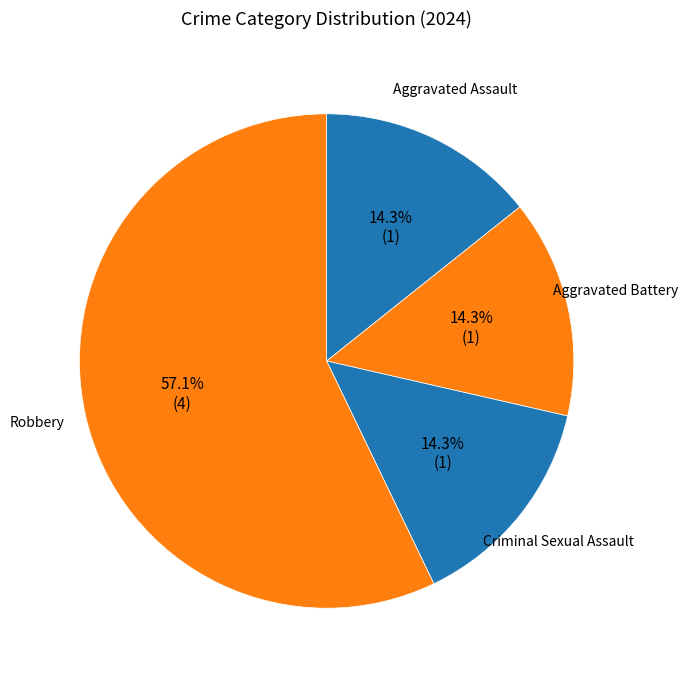

To the nearest percent, what portion does Aggravated Assault represent?

14%